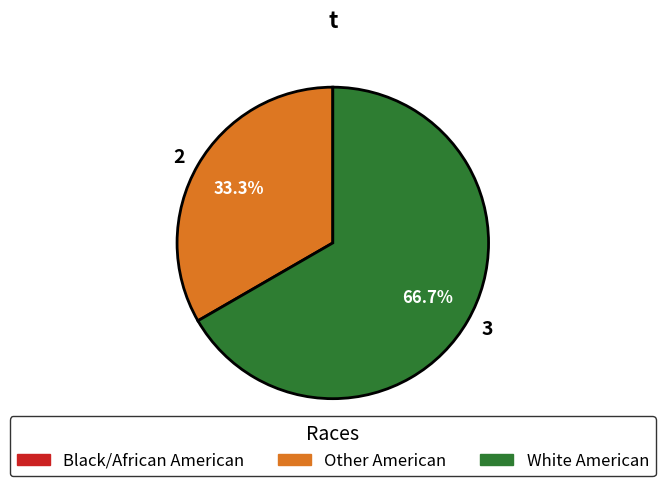

What percentage is the 3 slice, to the nearest percent?

67%